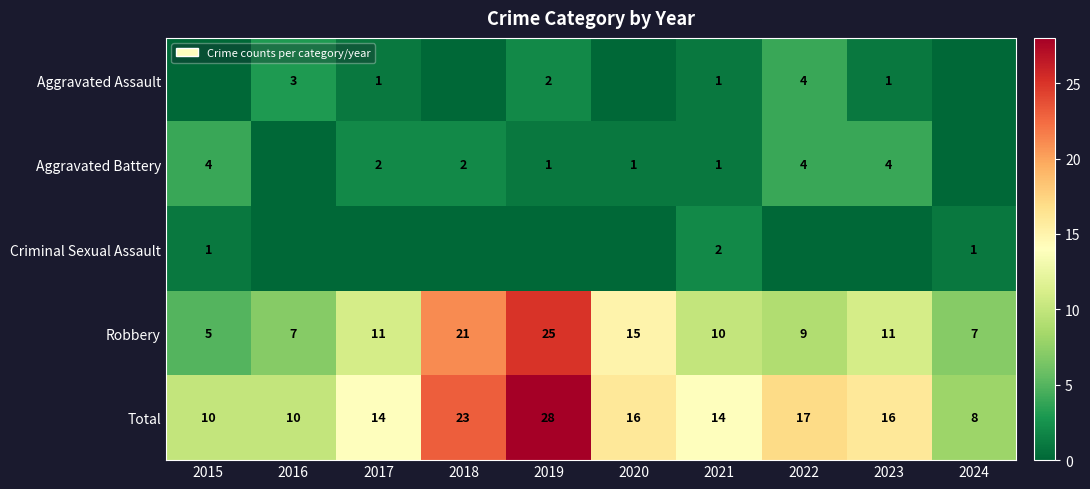

What is the total value across all series at 2020?

32